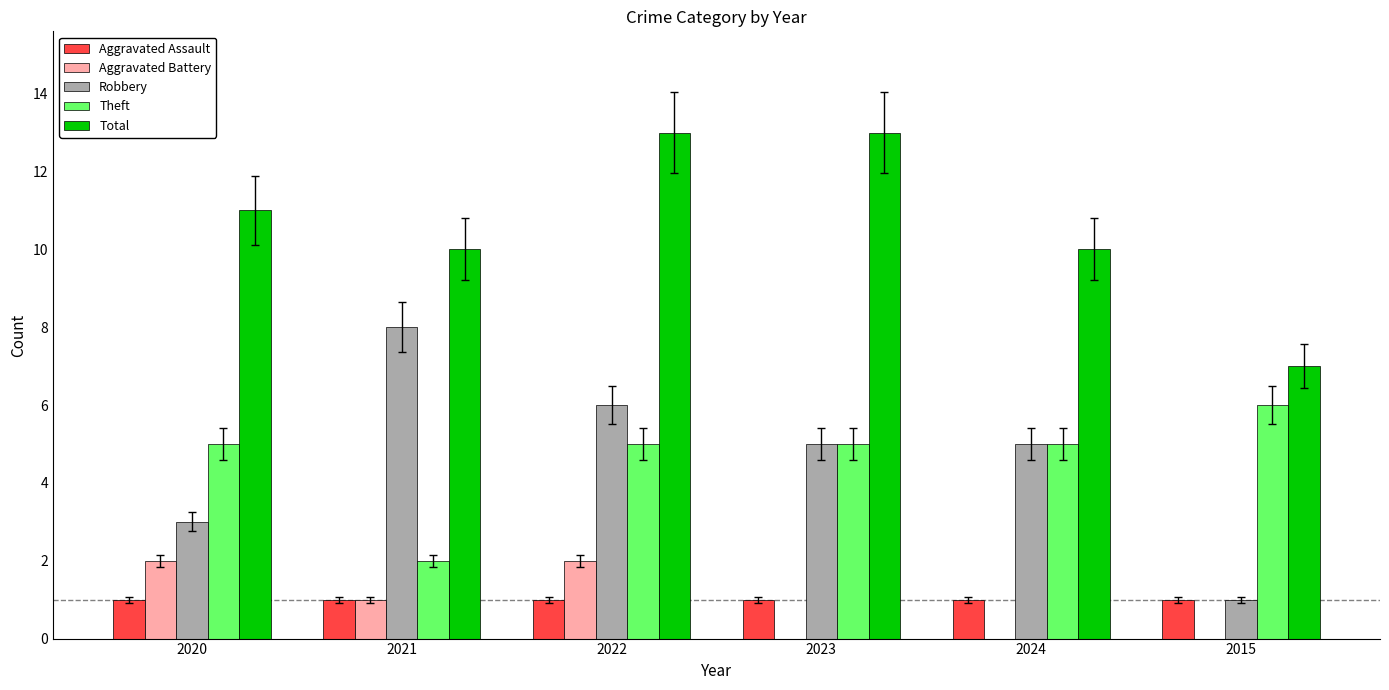

Between 2020 and 2021, which series saw the biggest shift?

Robbery